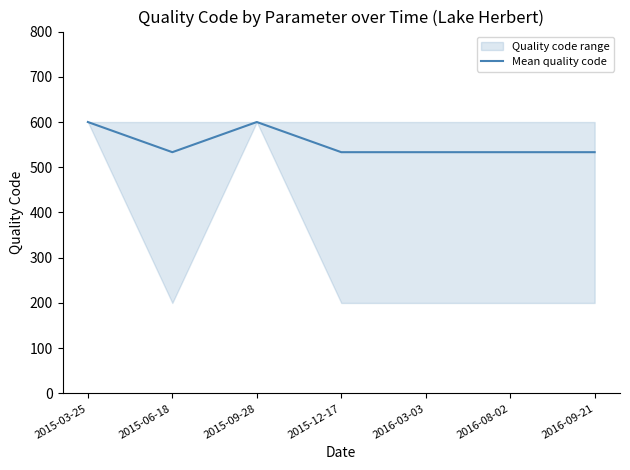

The value at 2015-06-18 is 245.7. True or false?

False